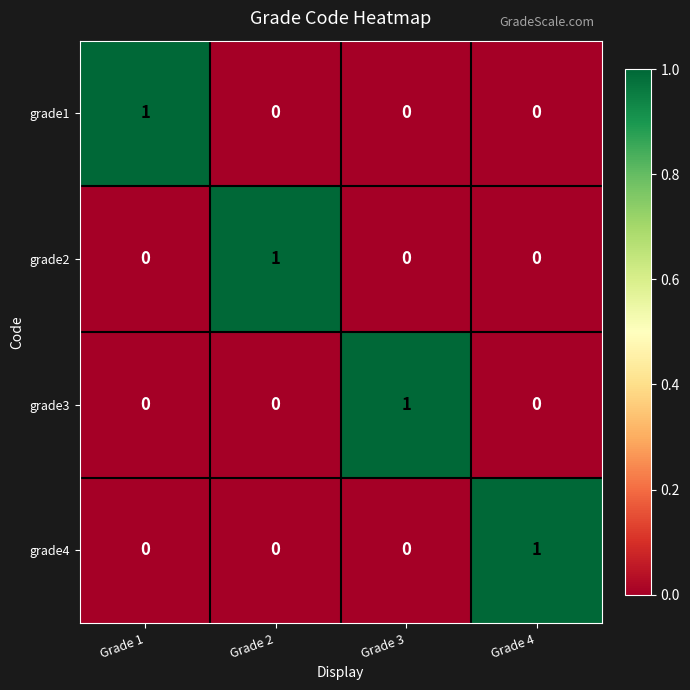

Is it true that grade1 equals 0 at Grade 4?

True